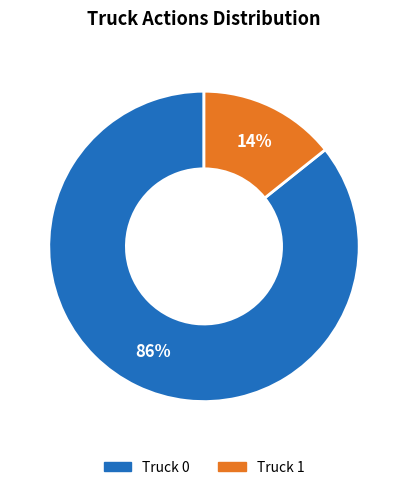

To the nearest percent, what portion does Truck 0 represent?

86%